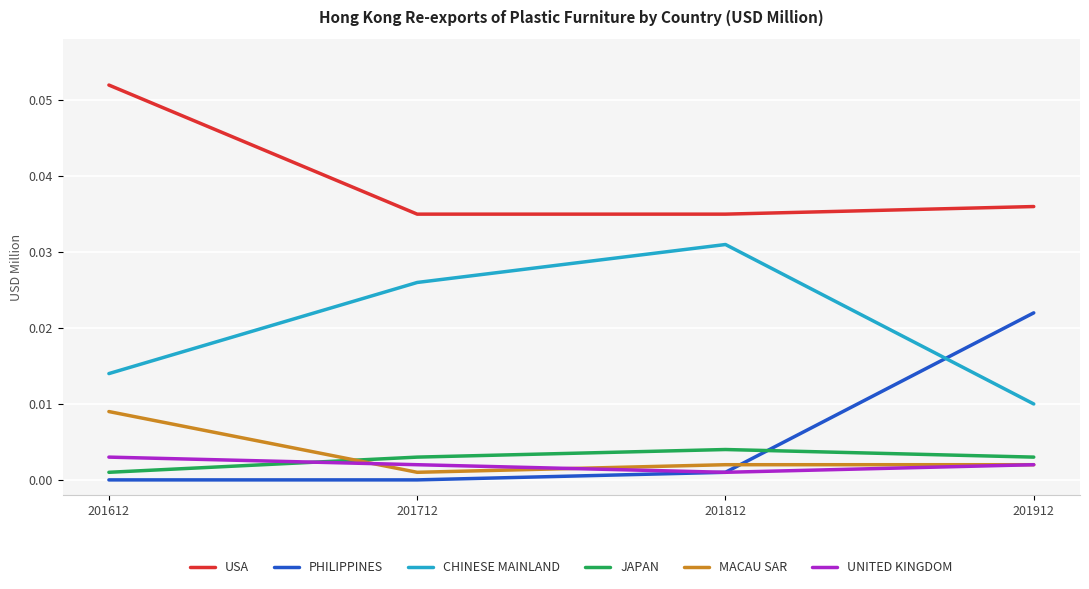

Count the number of categories in the chart.

4